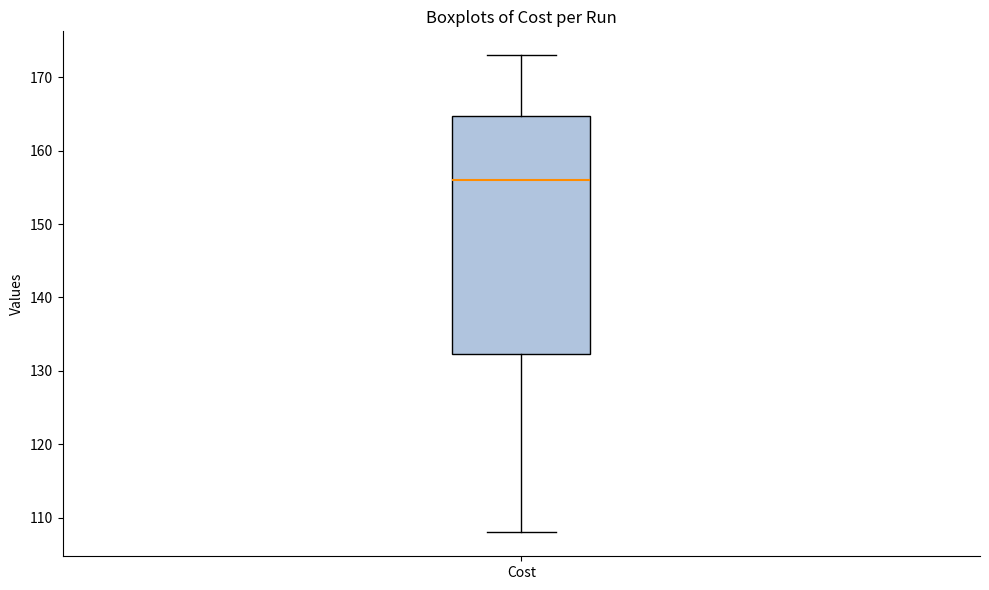

Read this box plot against the y-axis: the position of the median line, the range covered by the box, and the ends of both whiskers. The values are not printed on the chart, so give them approximately, as read against the axis.

median 156, box 132 to 165, whiskers 108 to 173